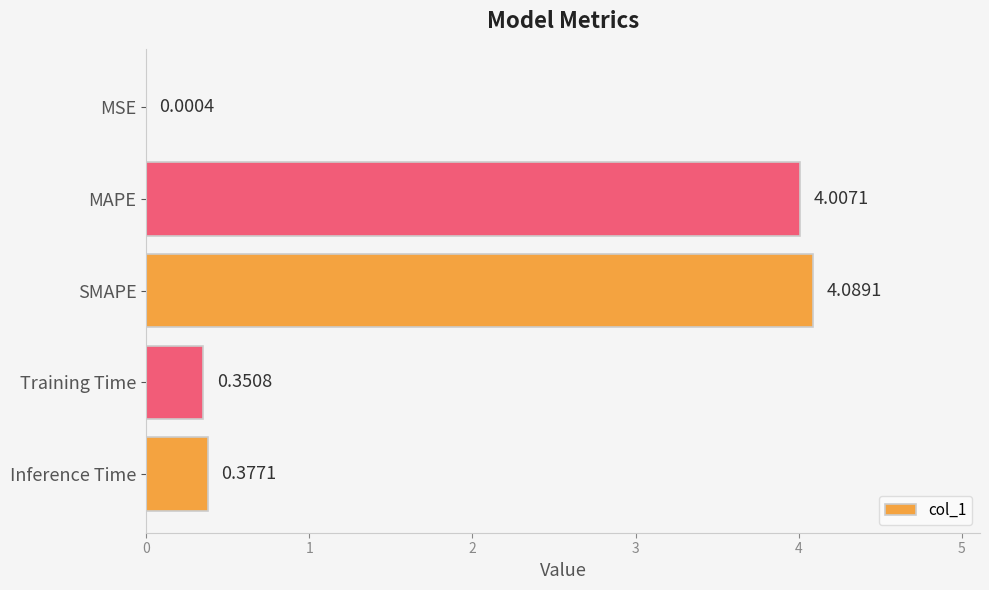

Which label corresponds to the largest value in the chart?

SMAPE